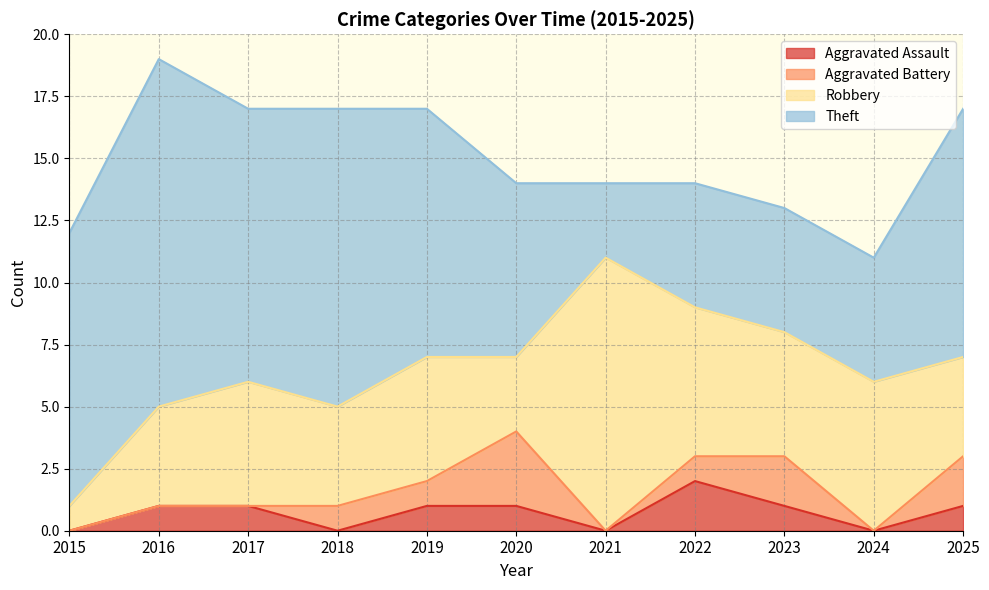

Reading right to left, extract all data points from this chart.

Aggravated Assault: 2025=1	2024=0	2023=1	2022=2	2021=0	2020=1	2019=1	2018=0	2017=1	2016=1	2015=0
Aggravated Battery: 2025=2	2024=0	2023=2	2022=1	2021=0	2020=3	2019=1	2018=1	2017=0	2016=0	2015=0
Robbery: 2025=4	2024=6	2023=5	2022=6	2021=11	2020=3	2019=5	2018=4	2017=5	2016=4	2015=1
Theft: 2025=10	2024=5	2023=5	2022=5	2021=3	2020=7	2019=10	2018=12	2017=11	2016=14	2015=11